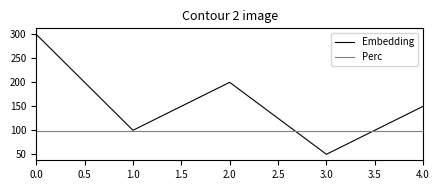

What is the maximum value shown in the chart?

300.0